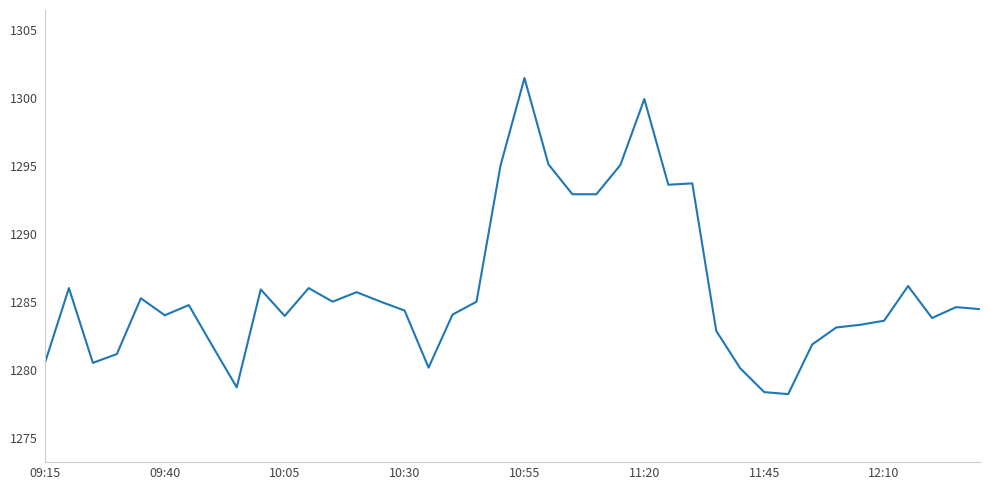

What is the smallest value displayed?

1278.2